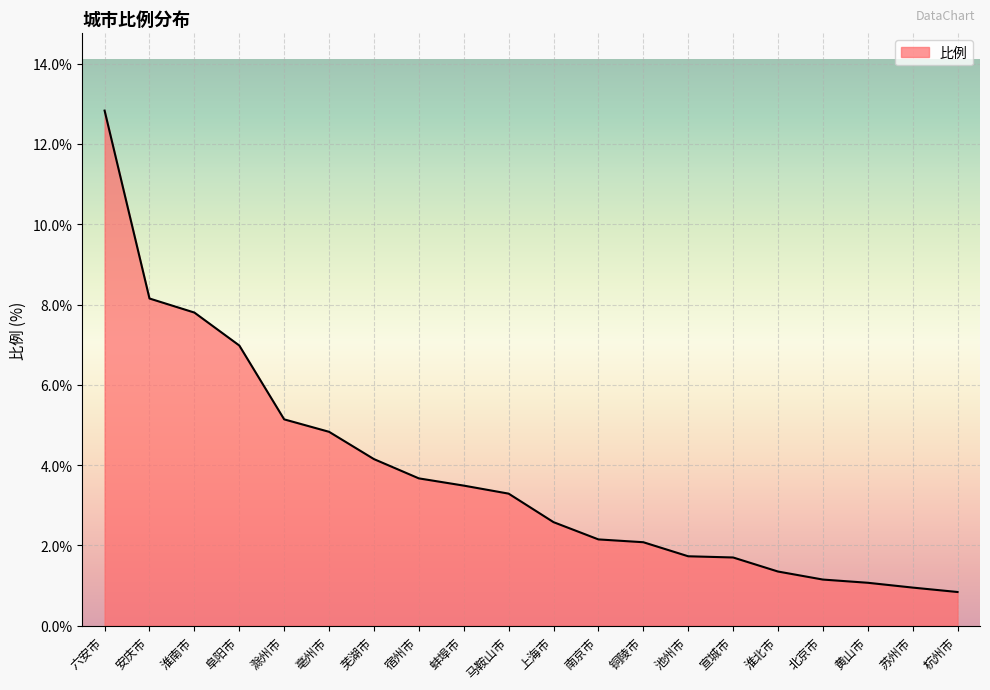

Which has a higher value, 北京市 or 宣城市?

宣城市